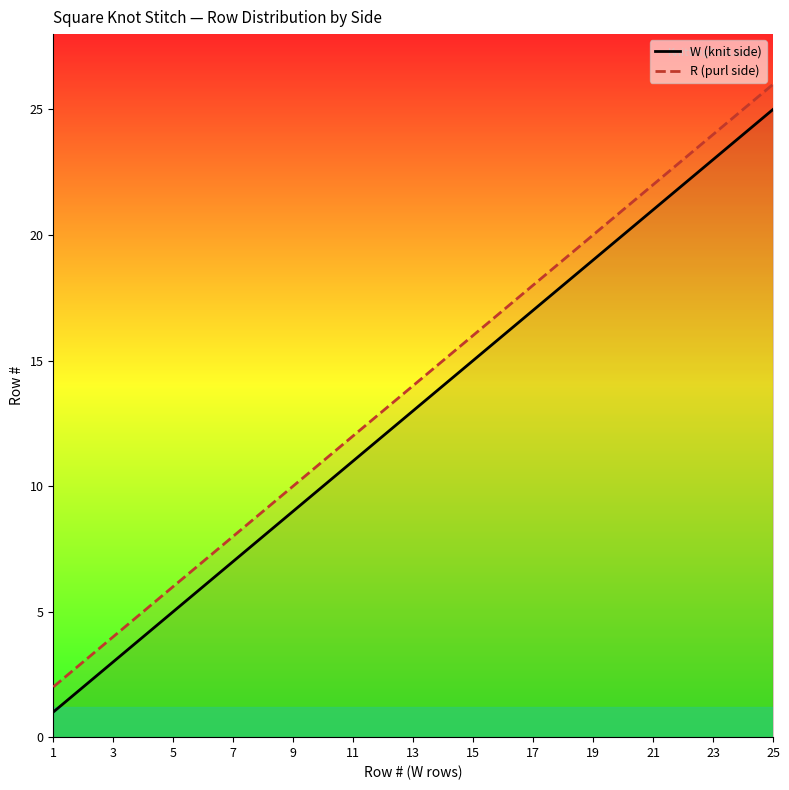

Does the chart have visible grid lines?

No